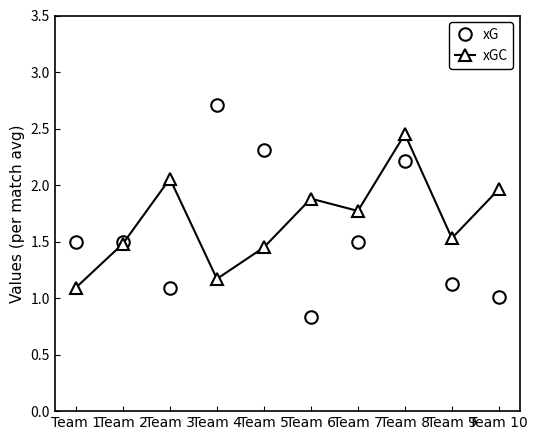

List the series in order of their peak value, highest first.

xG, xGC